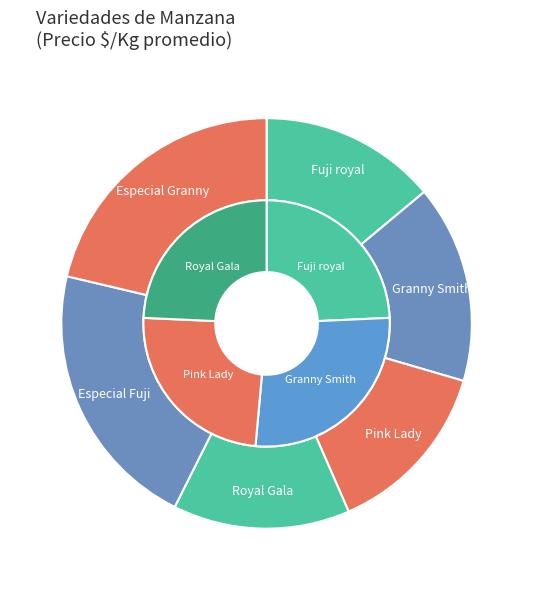

Count the number of slices in the pie.

6